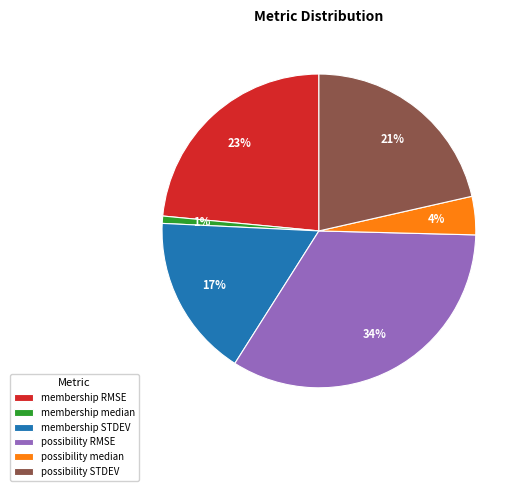

Between membership median and membership STDEV, which is larger?

membership STDEV